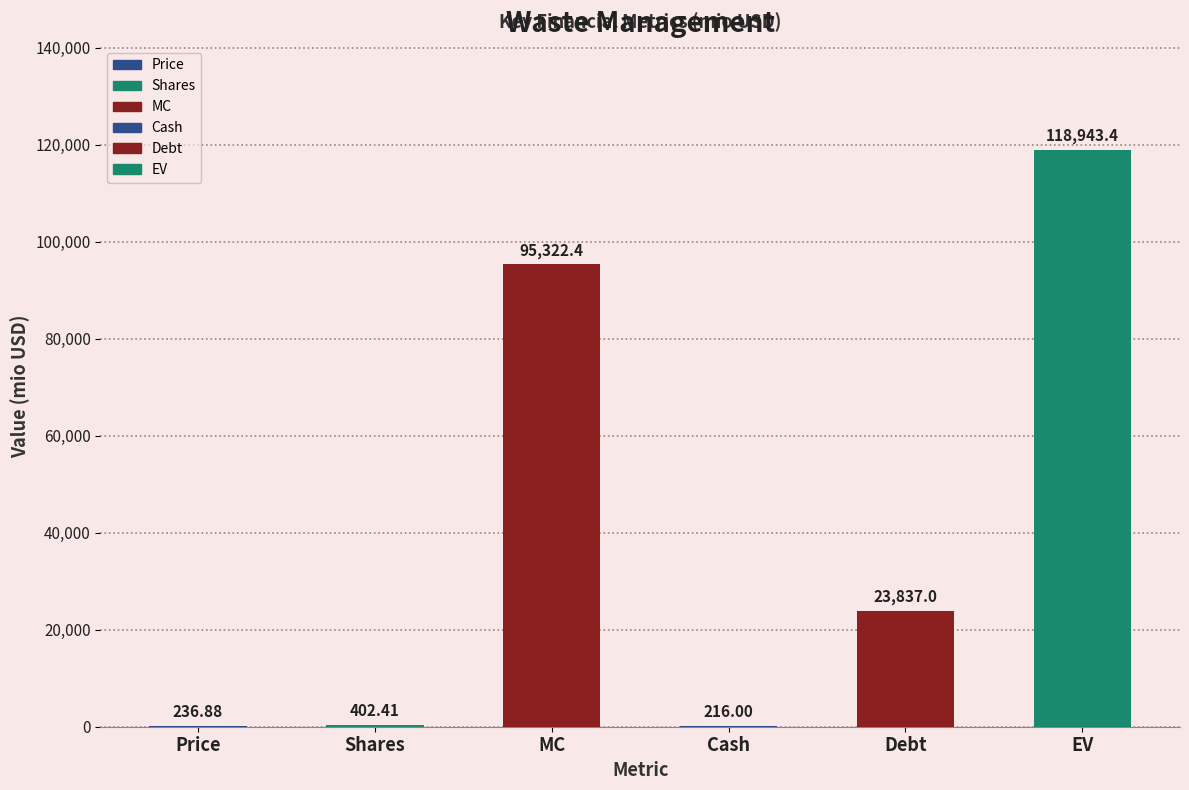

Is it true that the value at Debt is 23837.0?

True